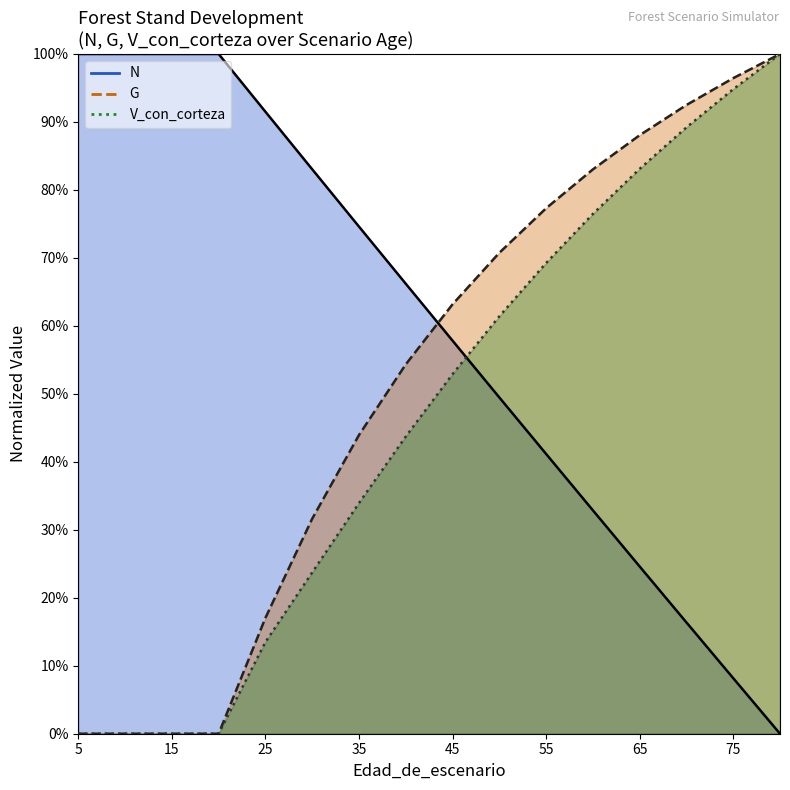

Rank the series at 5 from highest to lowest value.

N, G, V_con_corteza